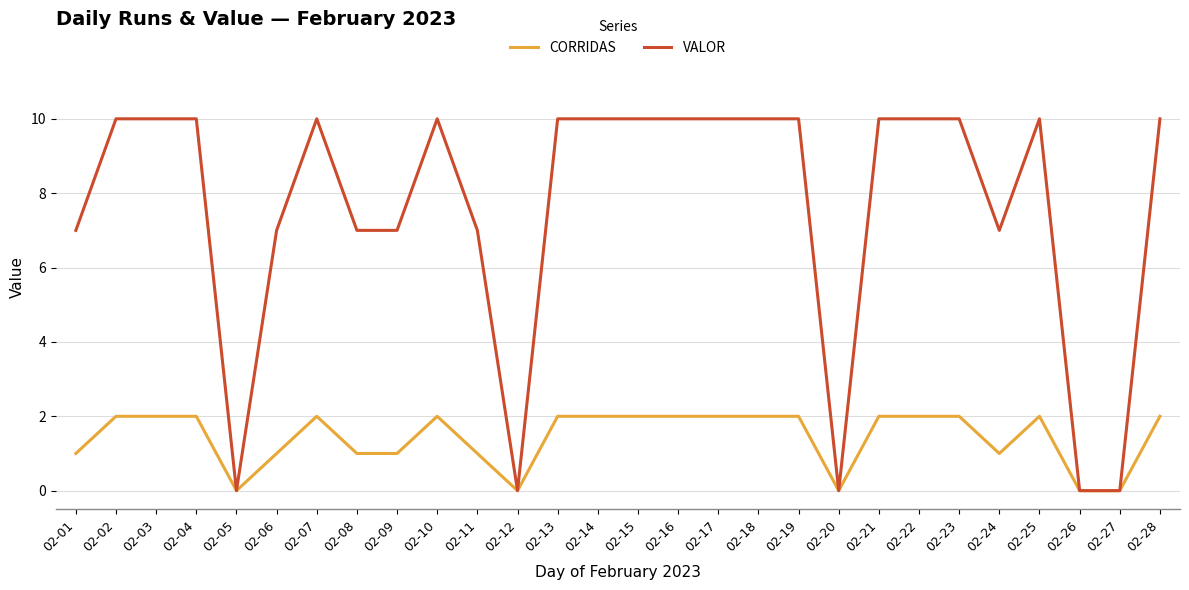

What is the difference between the VALOR values at 02-03 and 02-12?

10